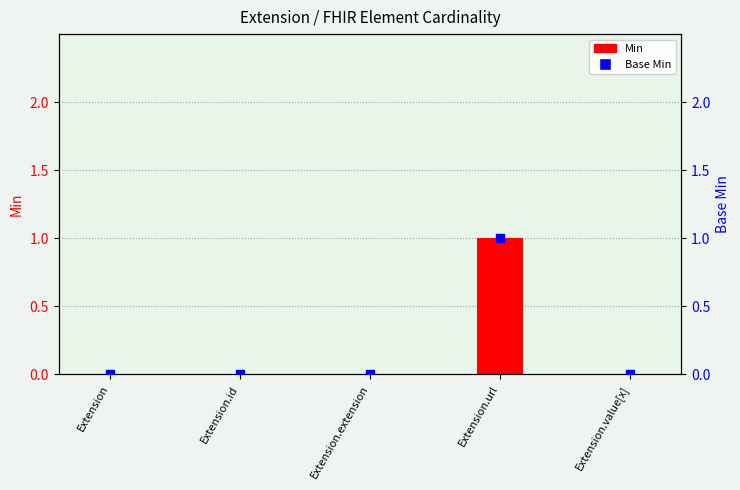

Which series reaches the minimum Y coordinate?

Min